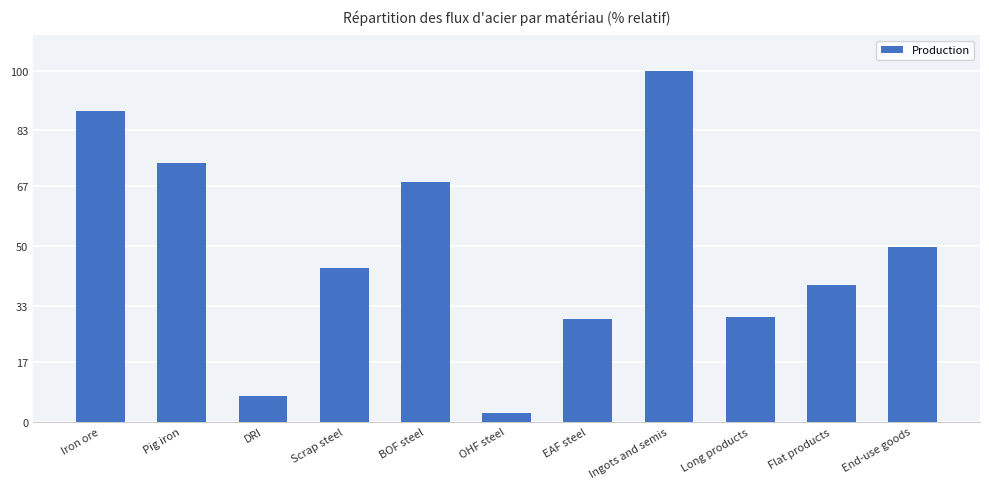

Reading left to right, what are all the values shown in this chart?

88.4	73.6	7.4	43.7	68.2	2.4	29.3	100.0	29.8	38.9	49.6